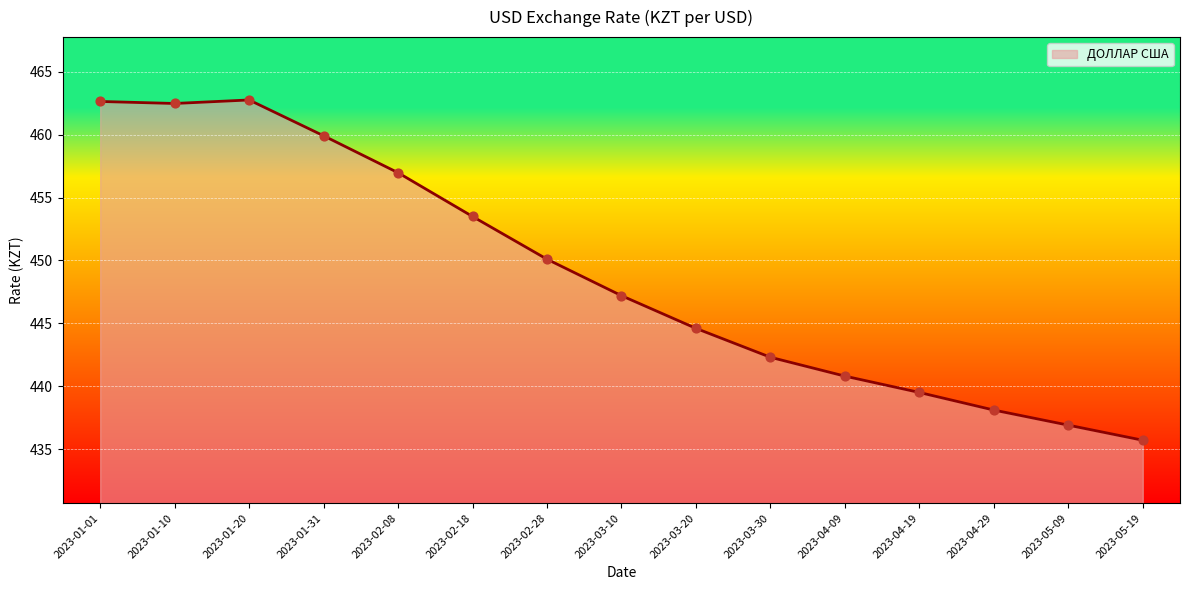

What is the change in value from 2023-01-31 to 2023-04-09?

-19.1